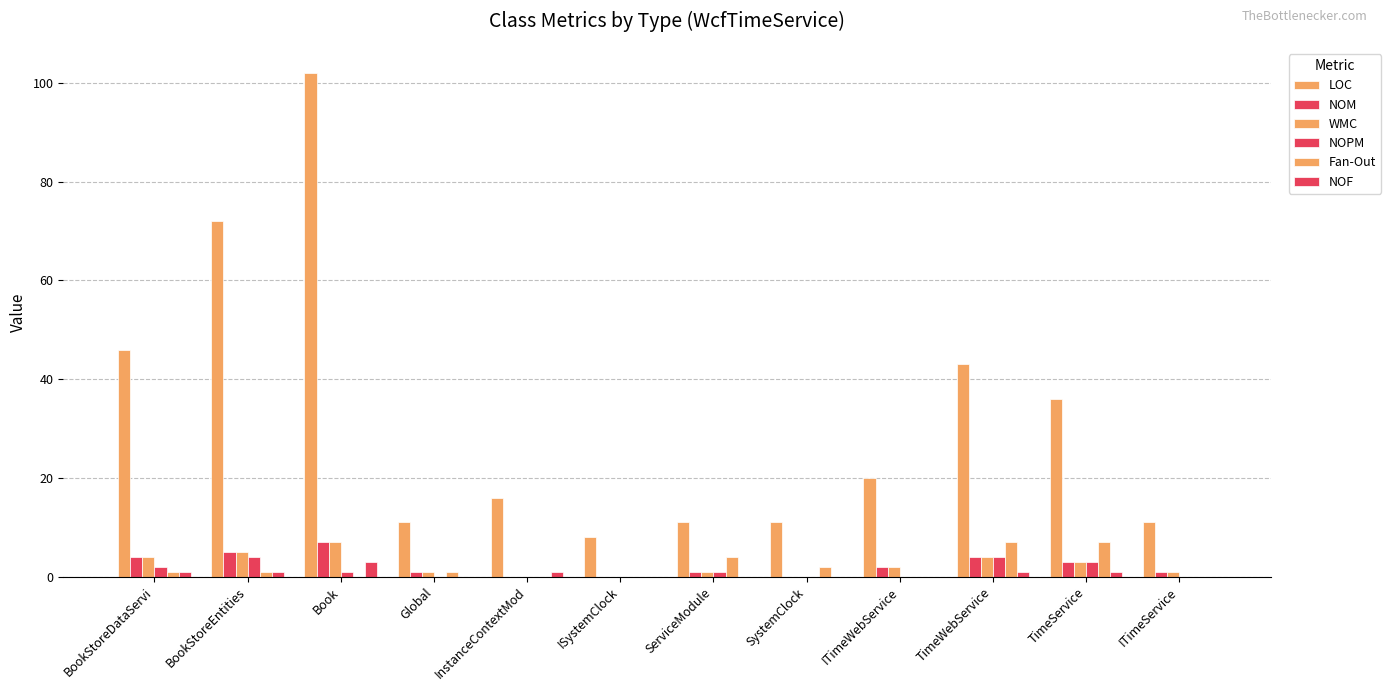

Which has a higher value, ISystemClock or TimeService?

TimeService